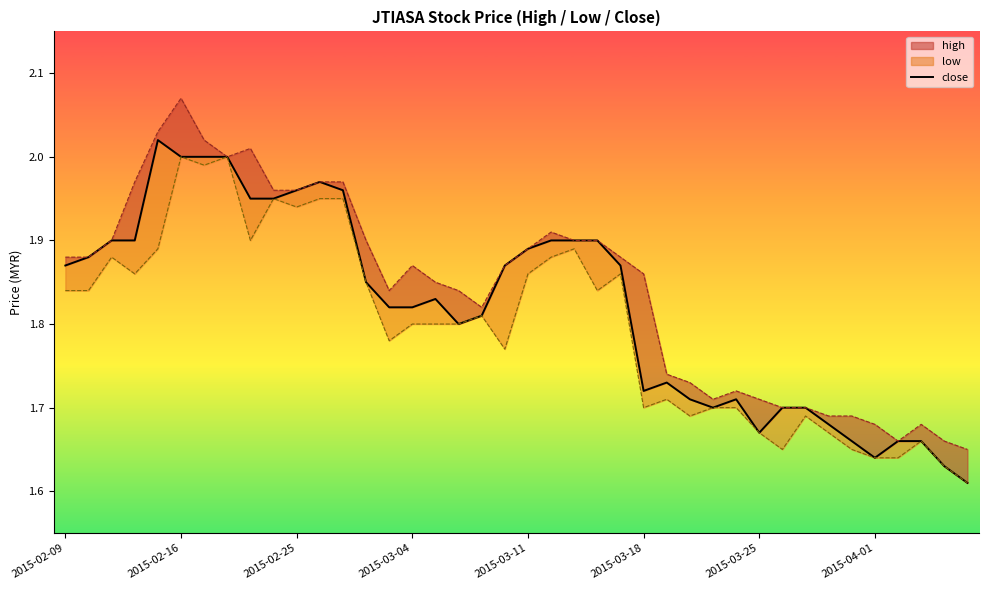

What is the ratio of the value at 36 to the value at 35?

1.0